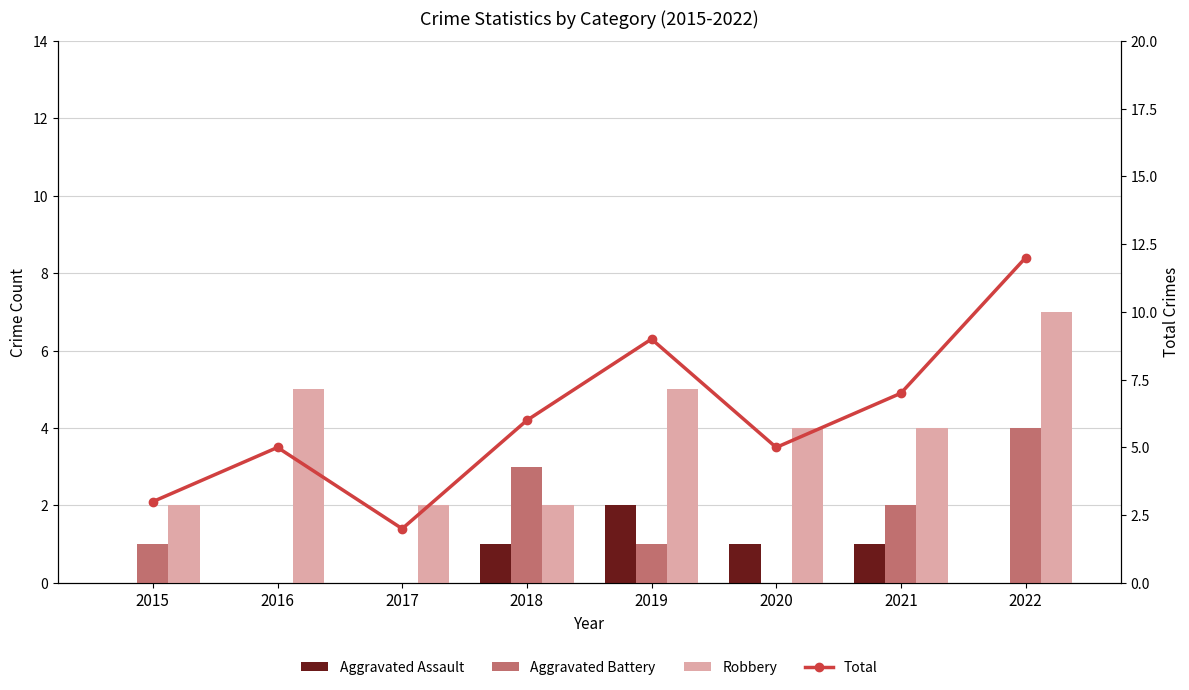

List the labels in order of Aggravated Assault value, smallest first.

2015, 2016, 2017, 2022, 2018, 2020, 2021, 2019